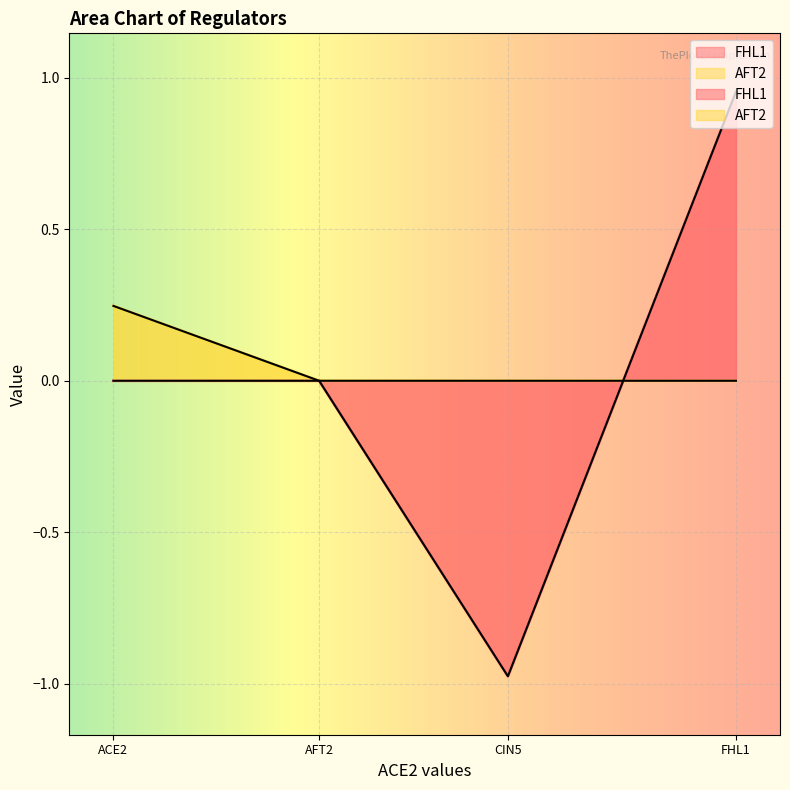

How many points are lower than both their immediate neighbors (excluding endpoints)?

1